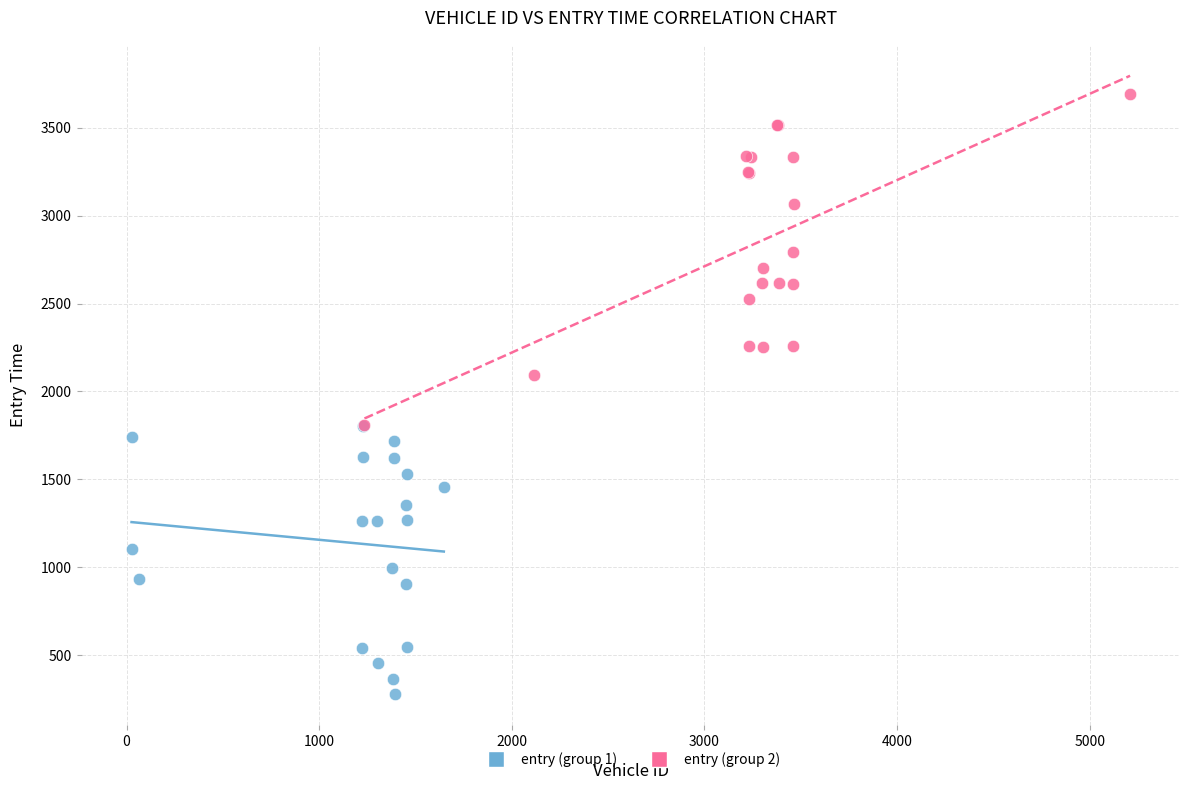

Which series contains the lowest Y value?

entry (group 1)